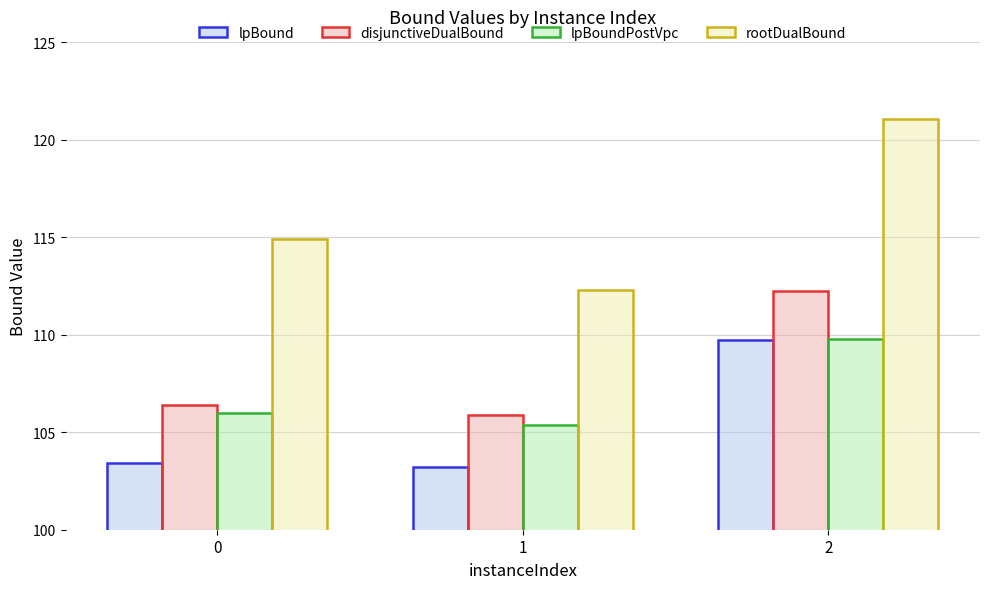

At which category is the sum across all series the highest?

2